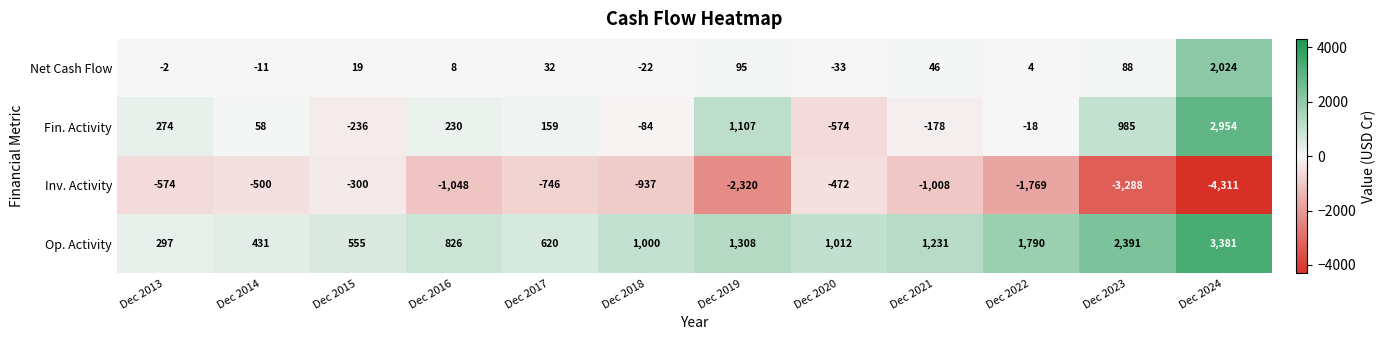

What is the smallest value displayed?

-4311